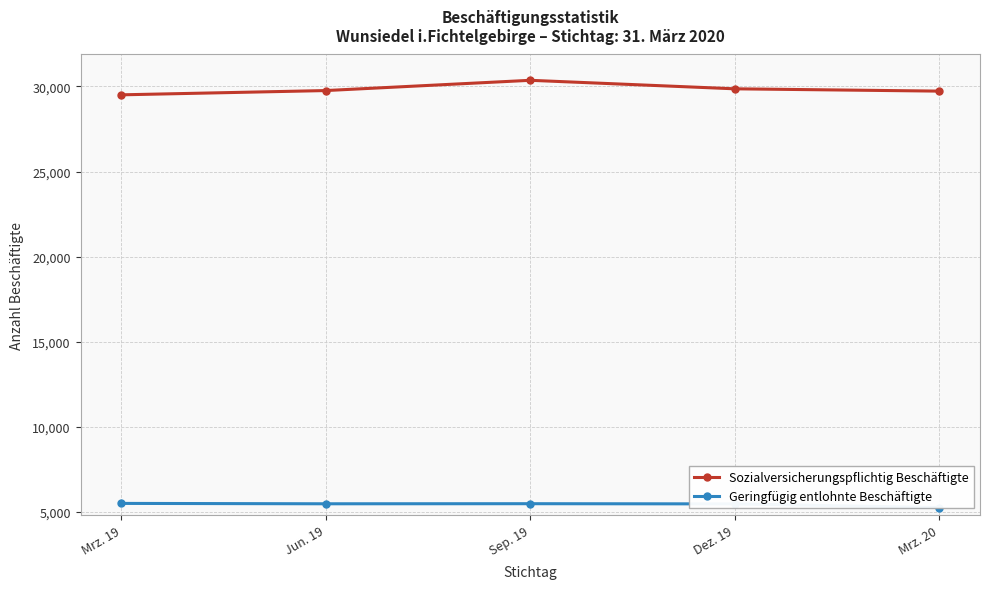

What is the value of the Geringfügig entlohnte Beschäftigte point at the 1st from the left?

5483